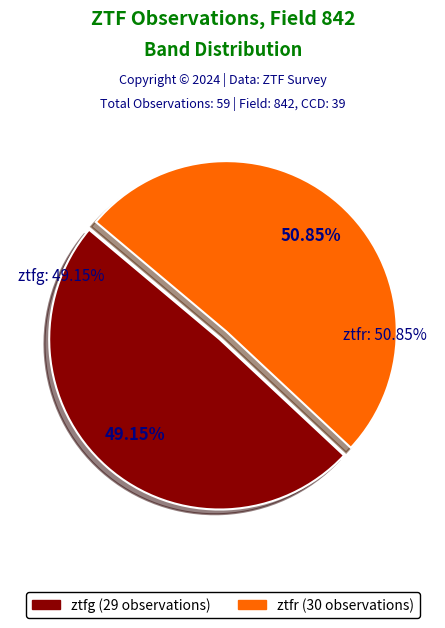

Is it true that ztfg is 36% of the pie?

False